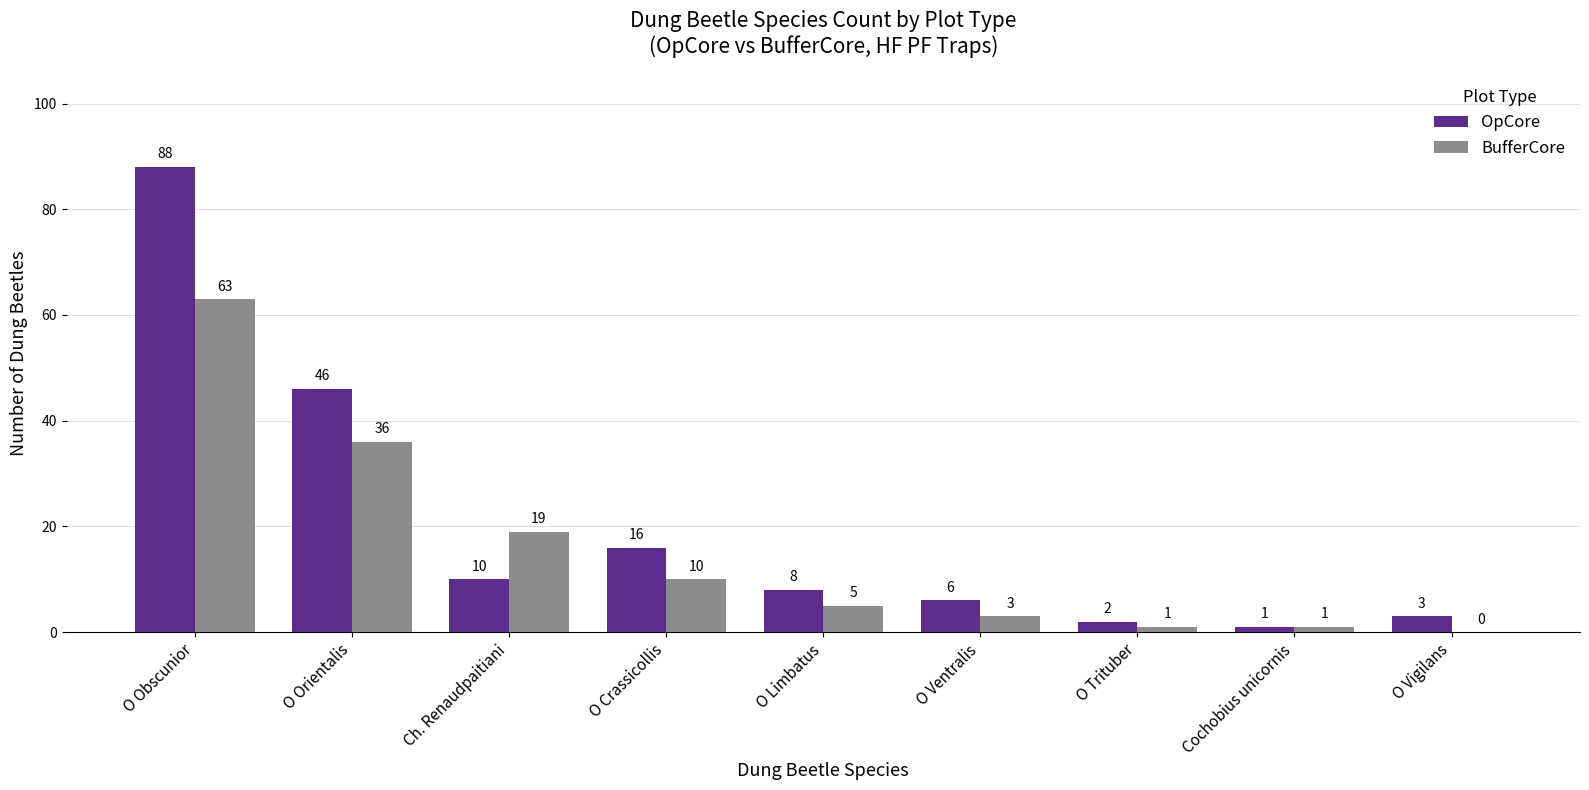

Which series has the largest range (max minus min)?

OpCore